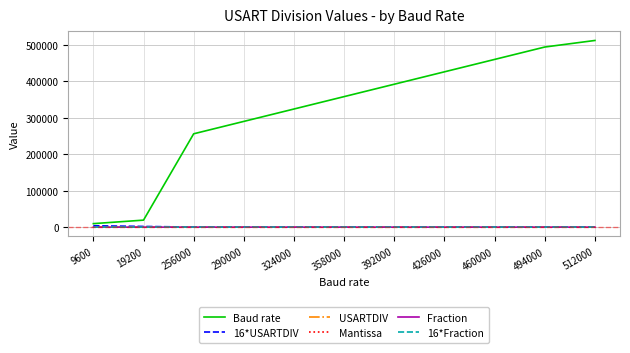

What is the greatest value displayed?

512000.0